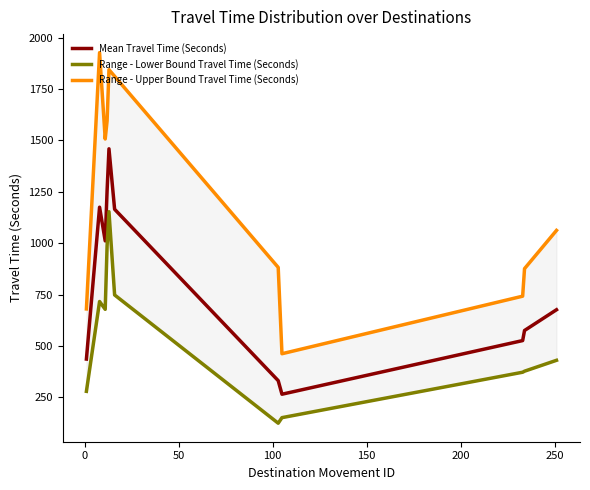

What is the lowest value of the Mean Travel Time (Seconds) series?

265